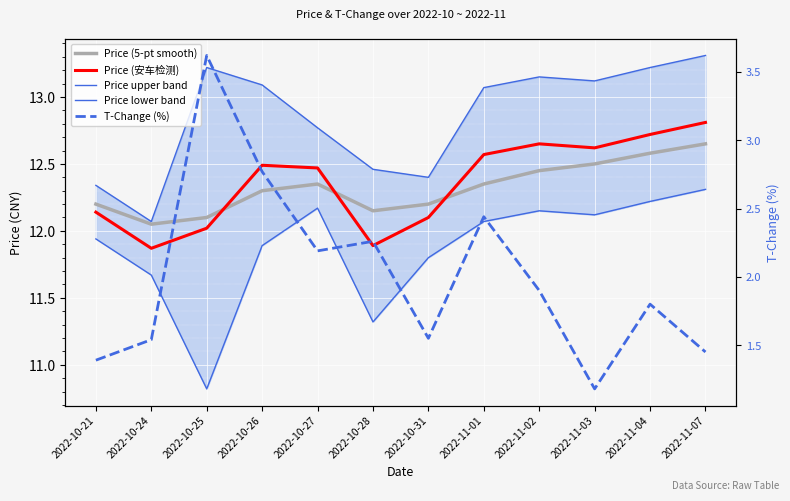

How many lines are shown in the chart?

5